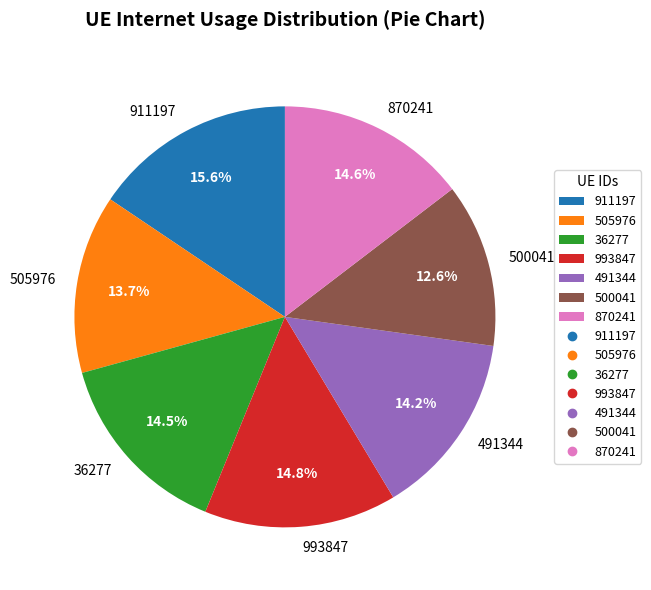

True or false: 911197 accounts for 24% of the total.

False